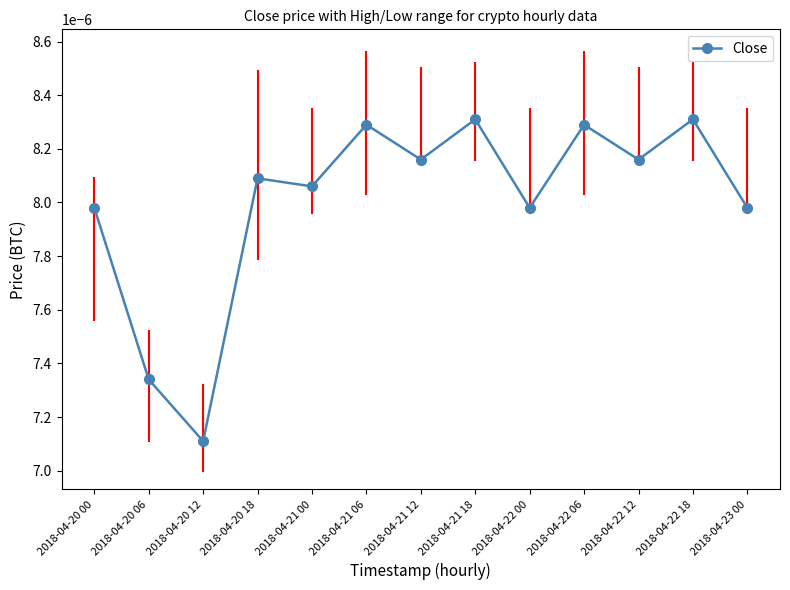

Where is the data nearest to the value 0?

2018-04-20 12